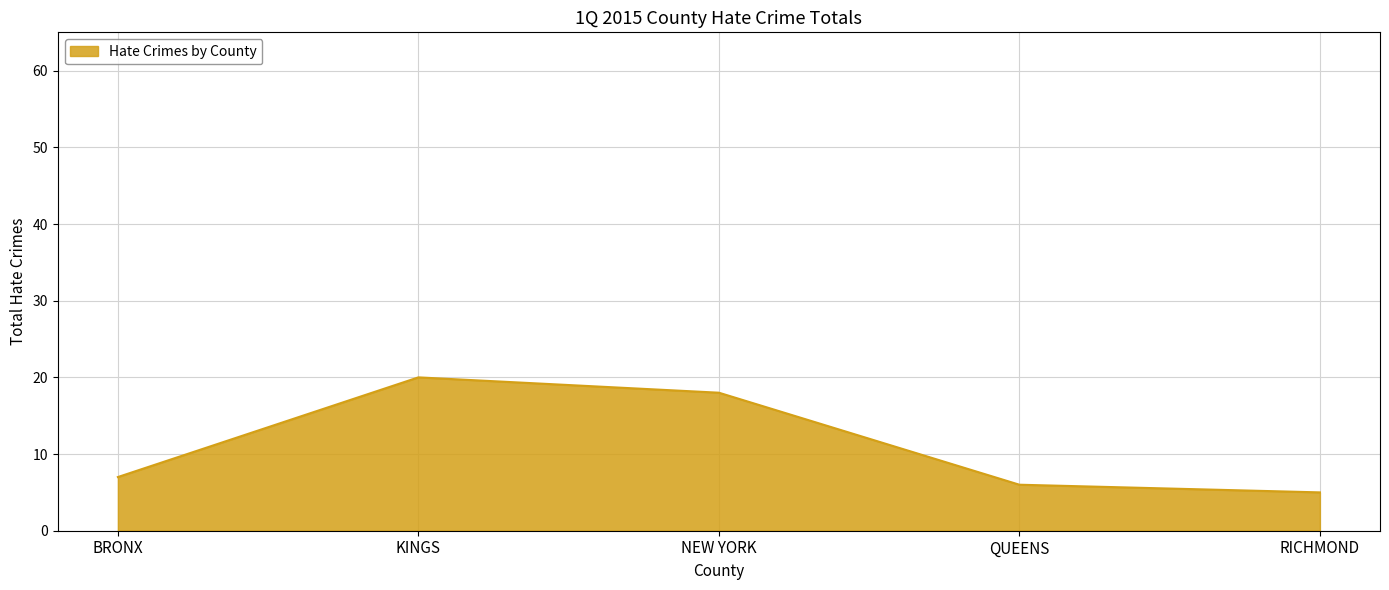

What is the average value?

11